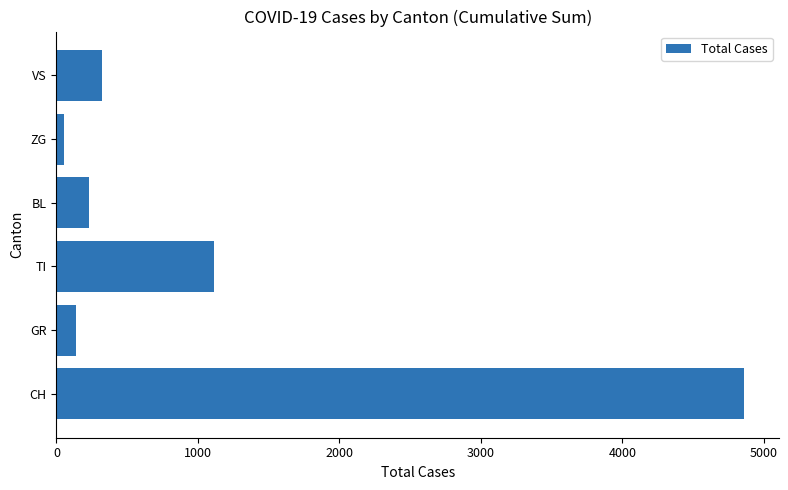

Rank the categories by value from highest to lowest.

CH, TI, VS, BL, GR, ZG